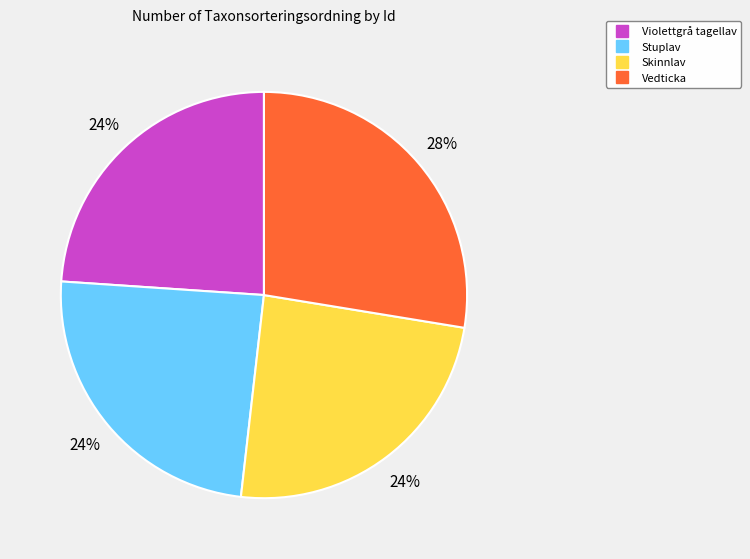

To the nearest percent, what is the average slice percentage?

25%